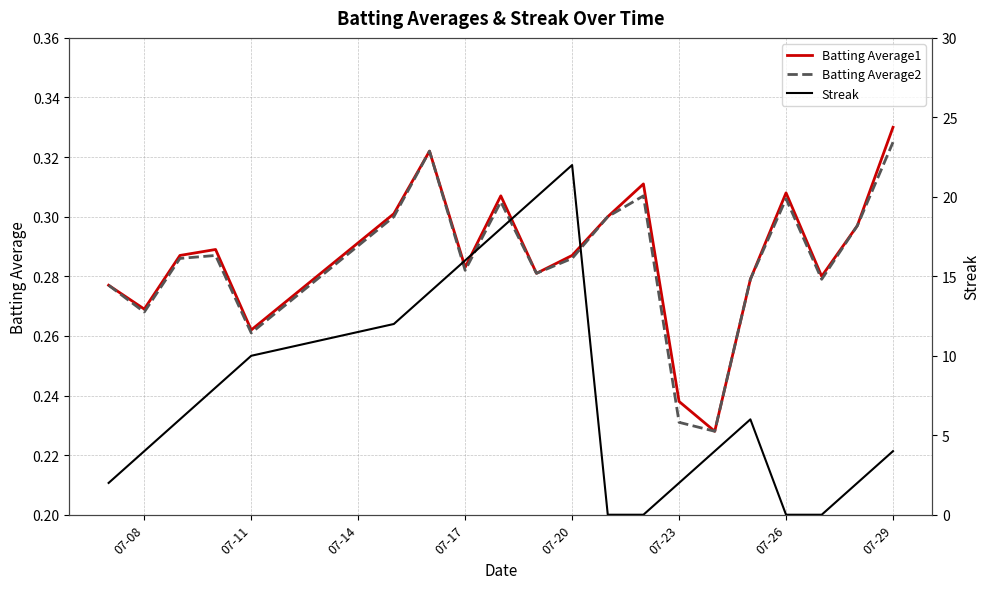

True or false: Batting Average1 has a value of 0.4 at 07-08.

False